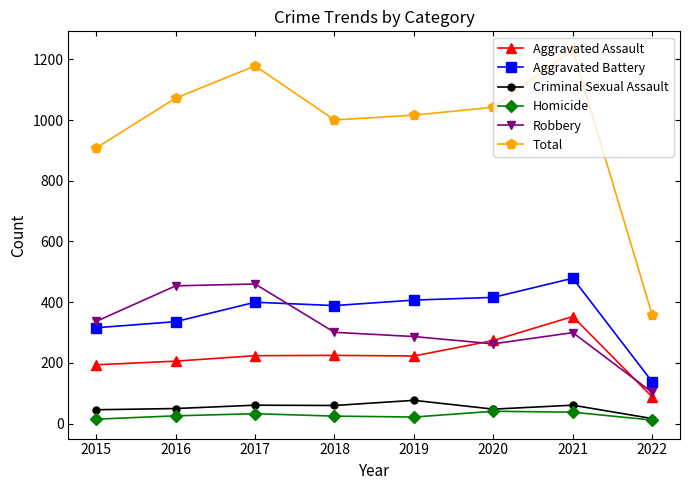

Which series has the widest spread of values?

Total